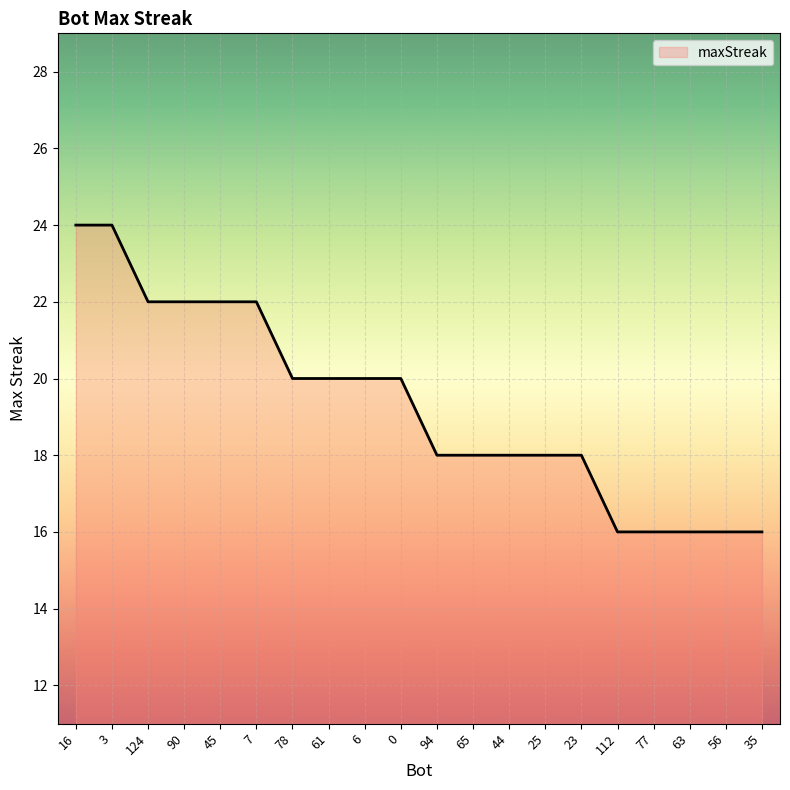

Reading right to left, transcribe all the data shown in this chart.

16	16	16	16	16	18	18	18	18	18	20	20	20	20	22	22	22	22	24	24